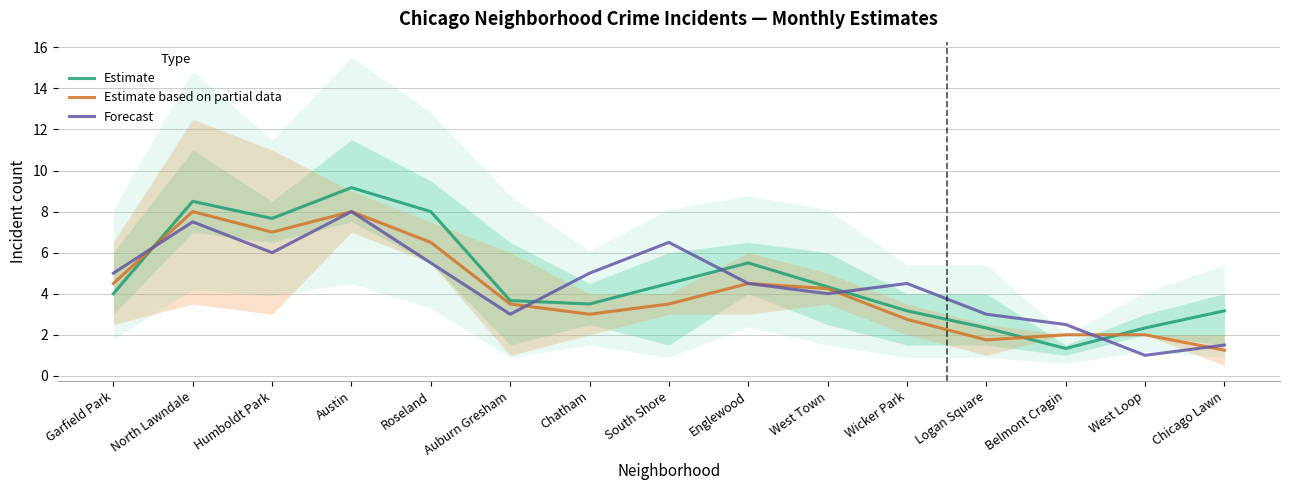

What position from the right is Garfield Park?

15